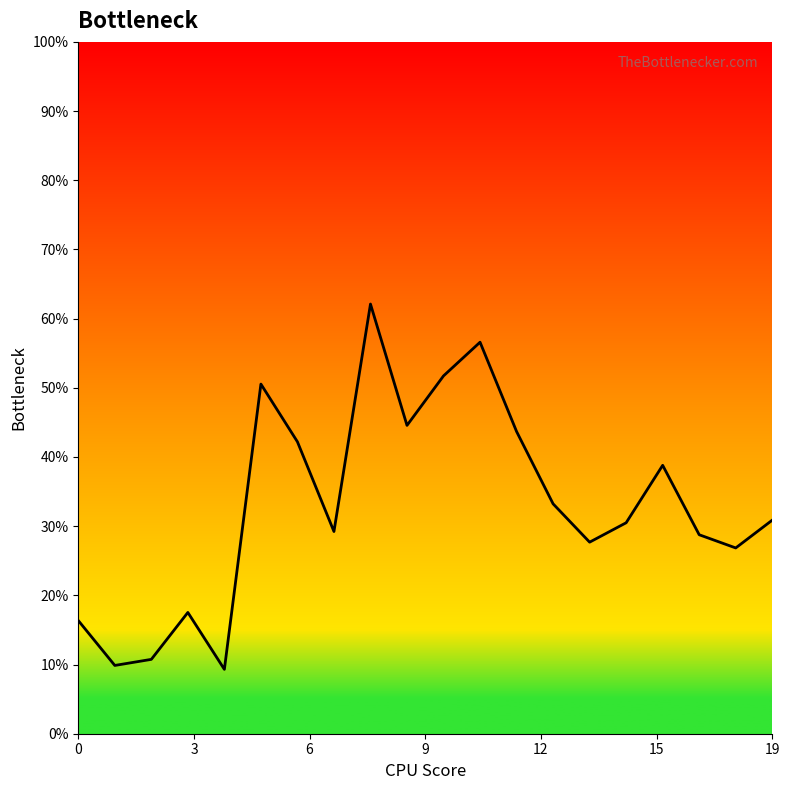

Is this an area chart (filled region under the line)?

Yes